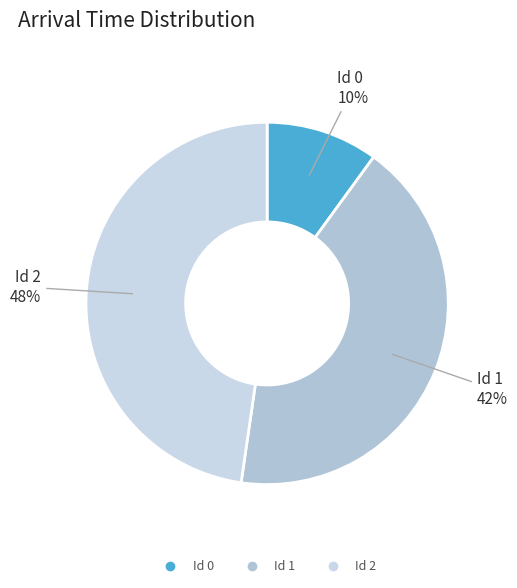

How many segments does this pie chart have?

3